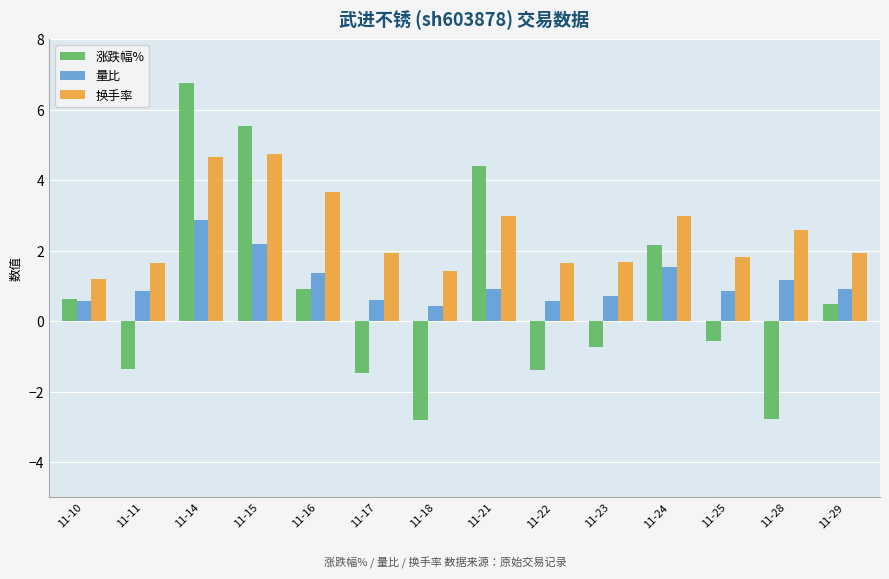

What is the minimum value for 涨跌幅%?

-2.8